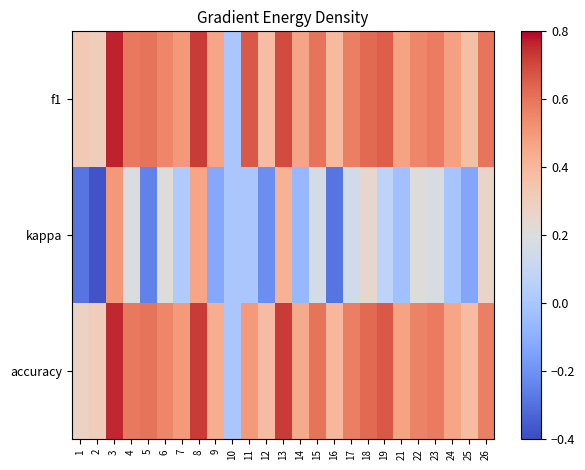

Which series has the largest range (max minus min)?

kappa